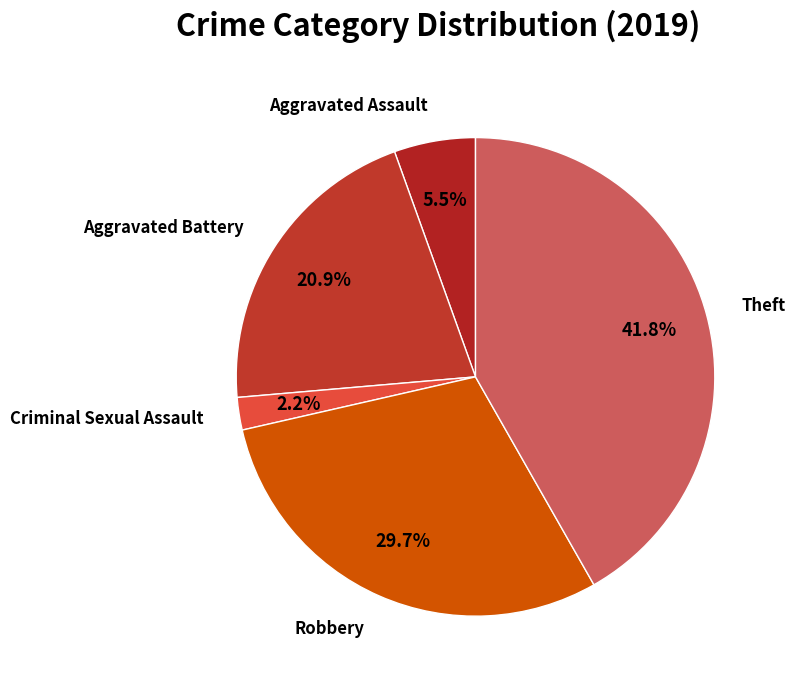

How many segments does this pie chart have?

5